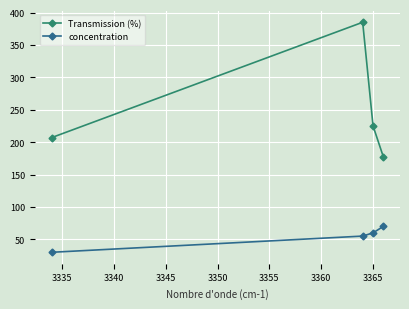

Which series has the largest total across all categories?

Transmission (%)